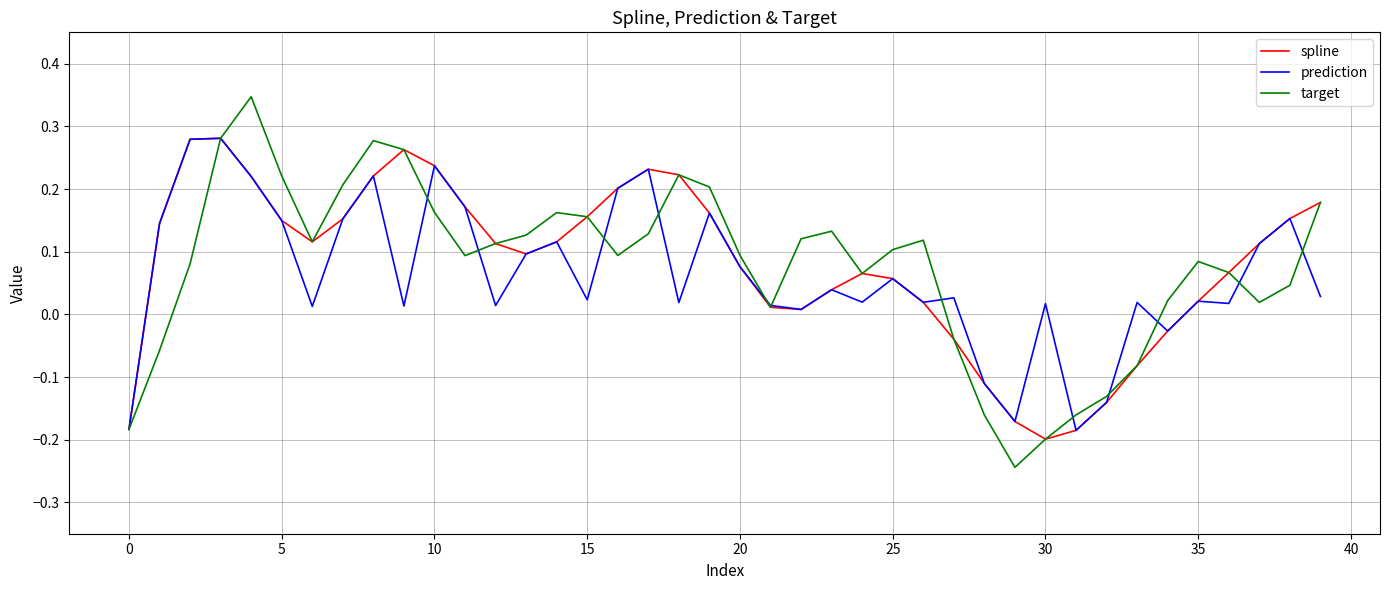

How many values in the prediction series are below 0?

6